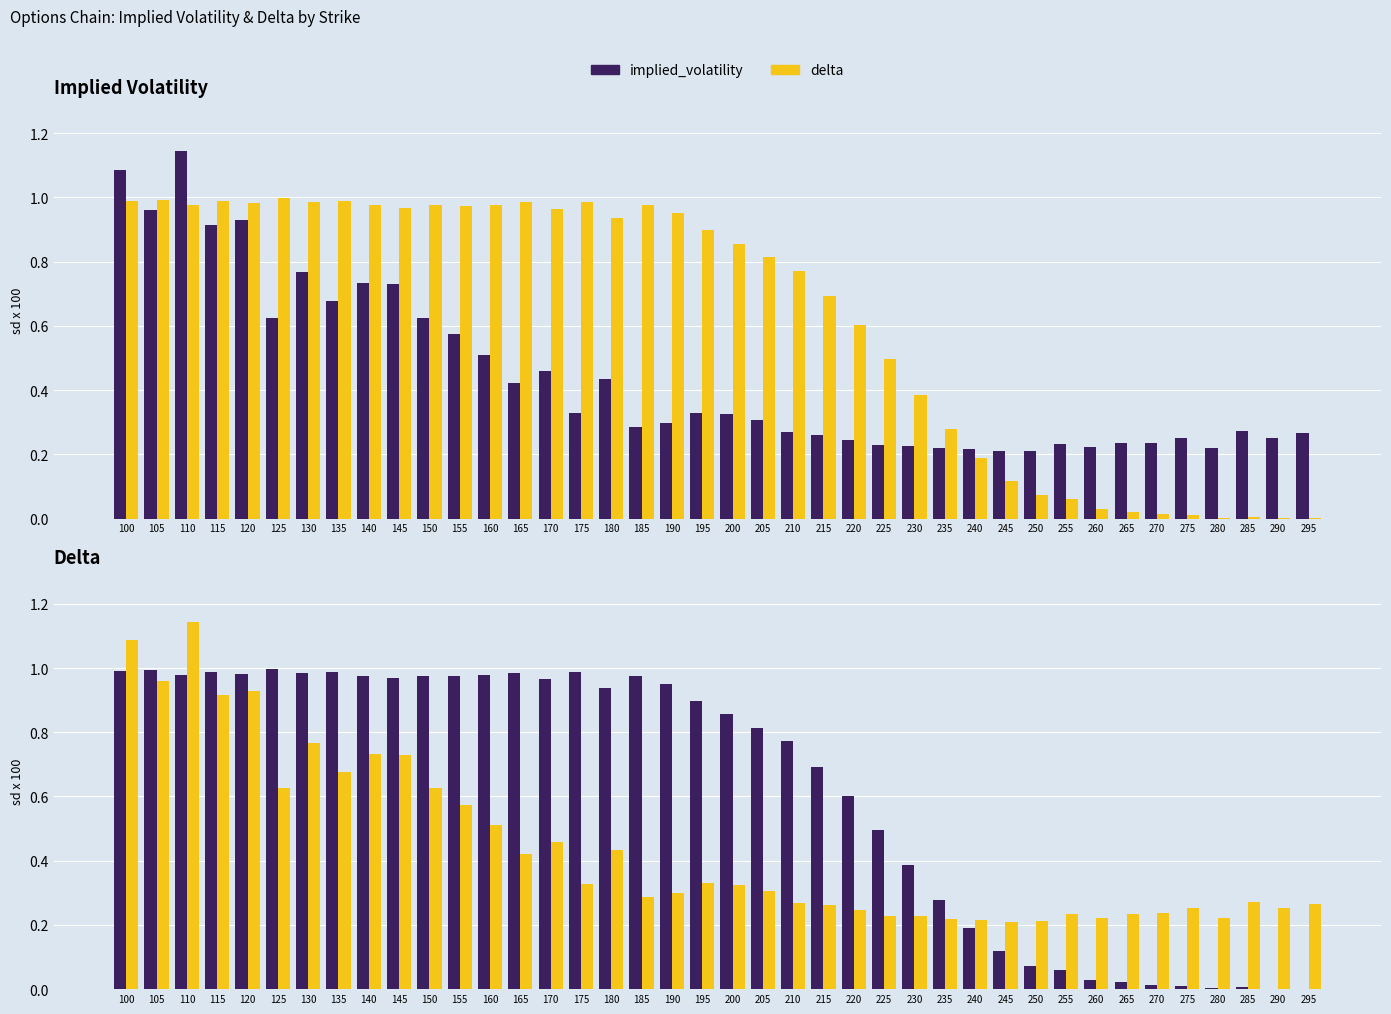

Between 210 and 175, which is larger?

175